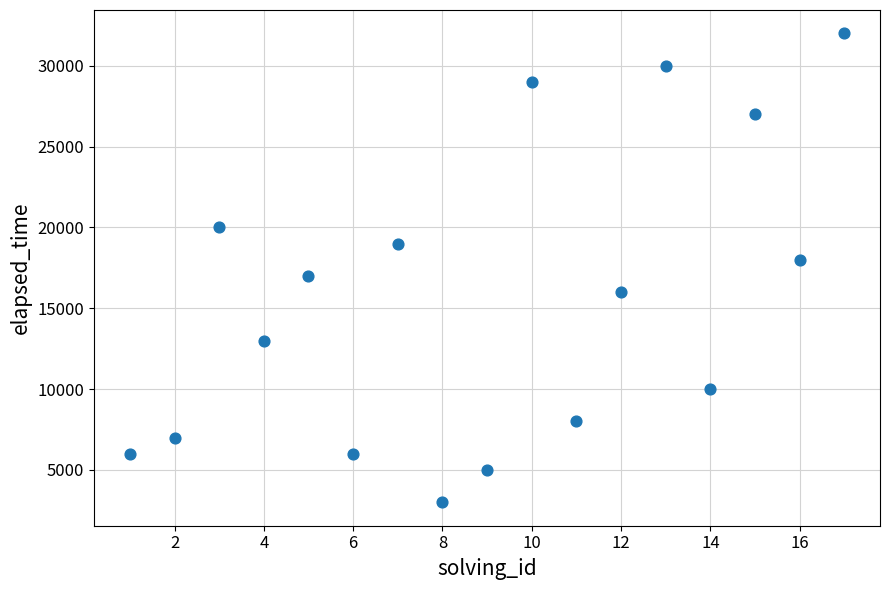

What is the range of X values (max minus min)?

16